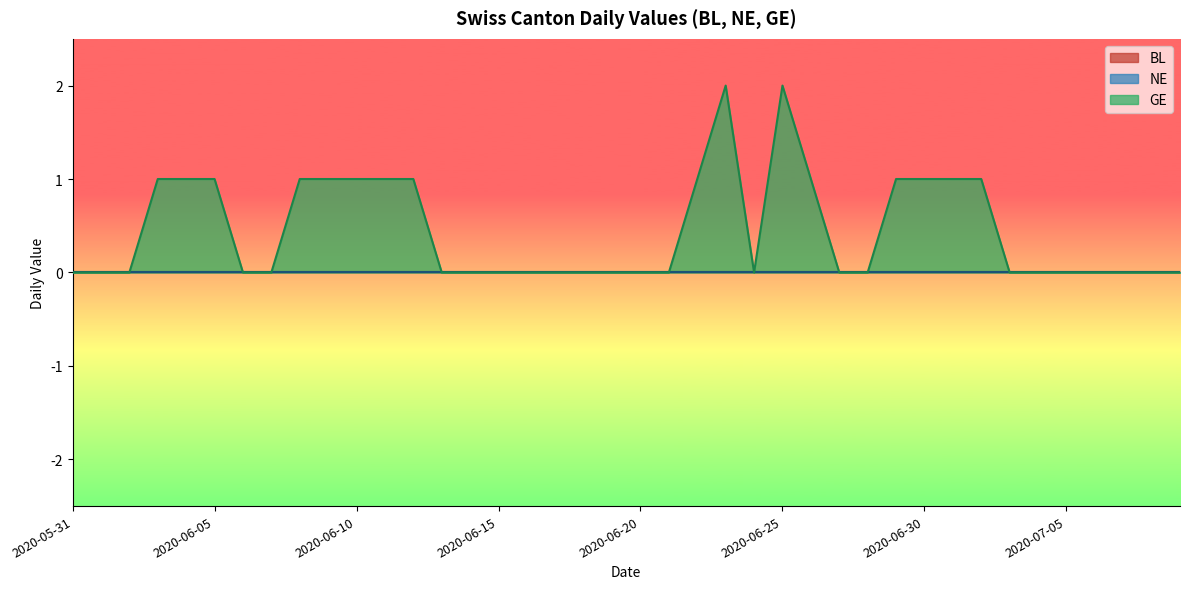

How many distinct data groups are displayed?

3